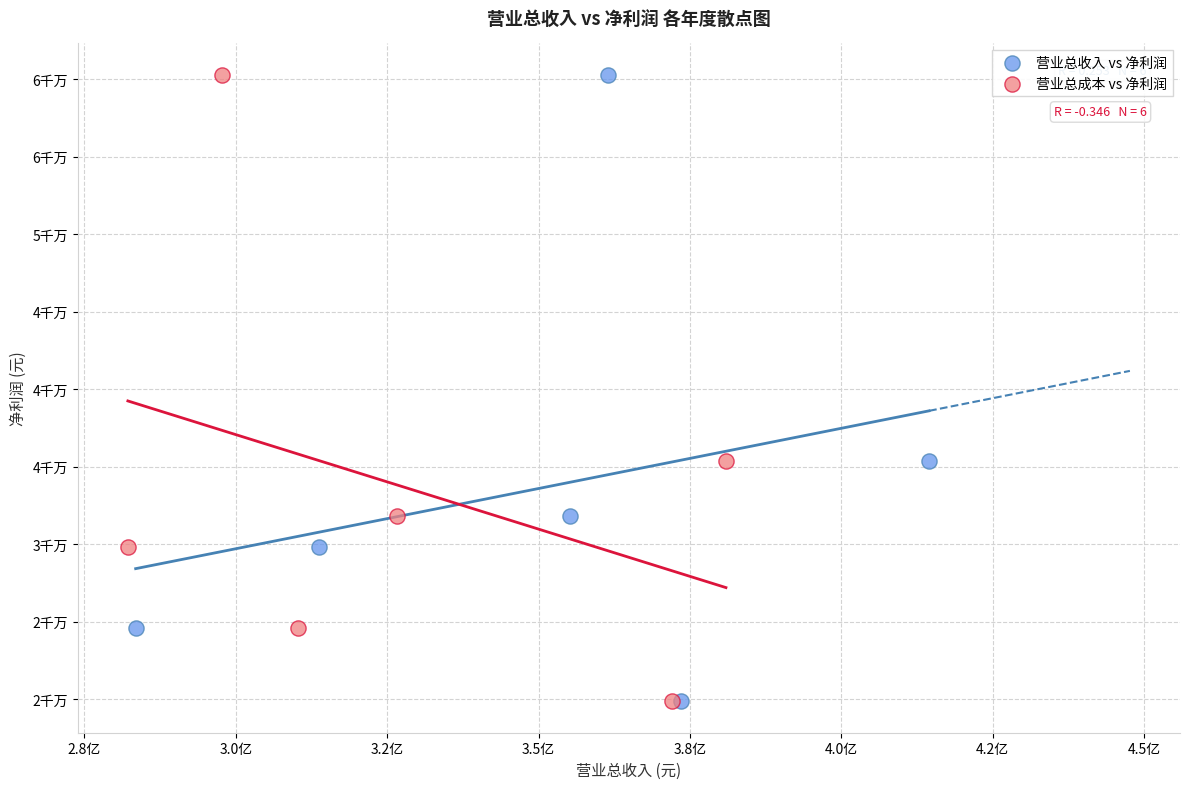

What are all the series names shown in the legend?

营业总收入 vs 净利润, 营业总成本 vs 净利润